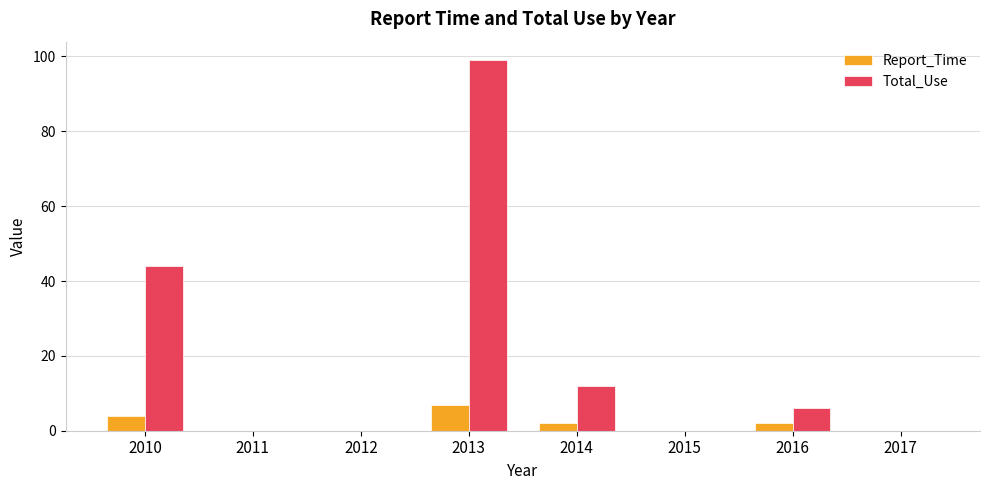

Which series has the widest spread of values?

Total_Use